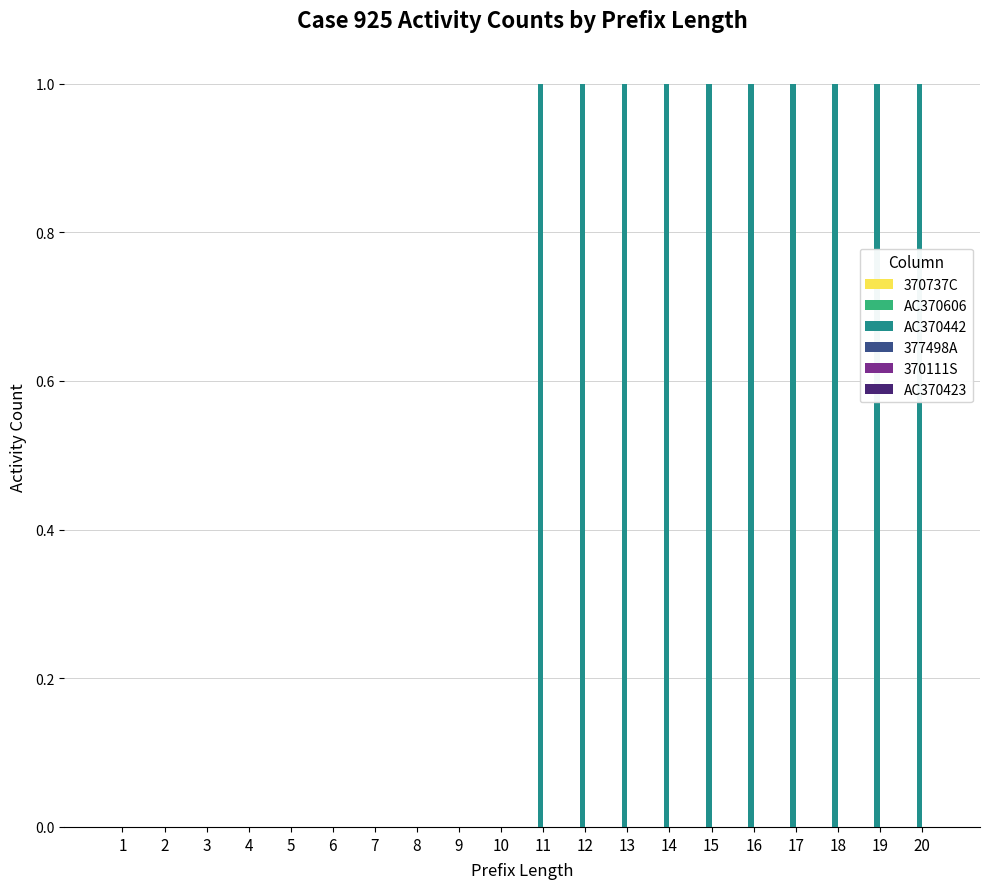

What is the sum of all values?

10